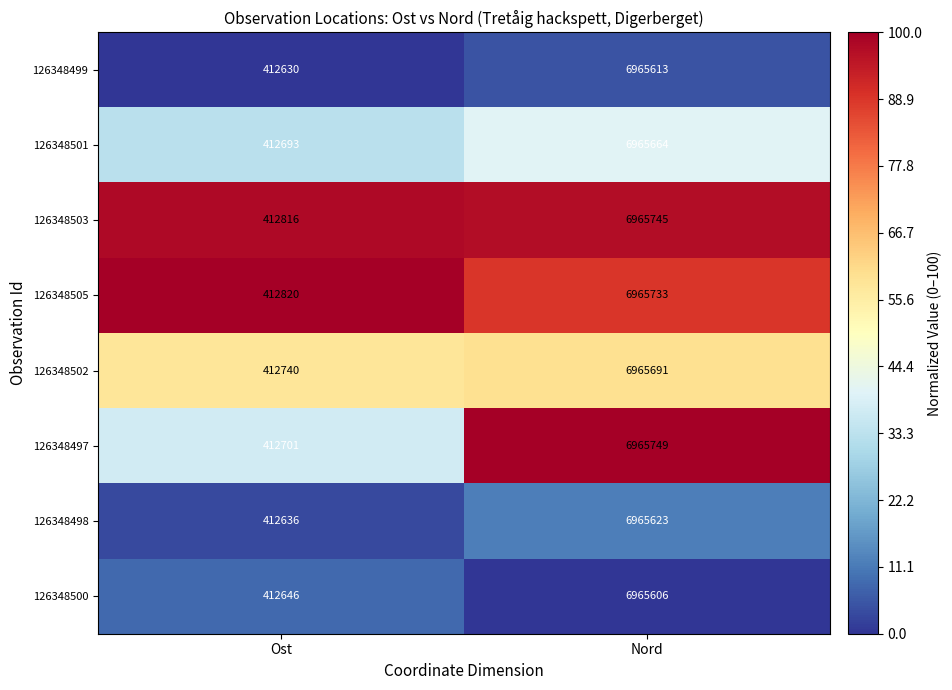

Between Ost and Nord, which series saw the biggest shift?

126348497